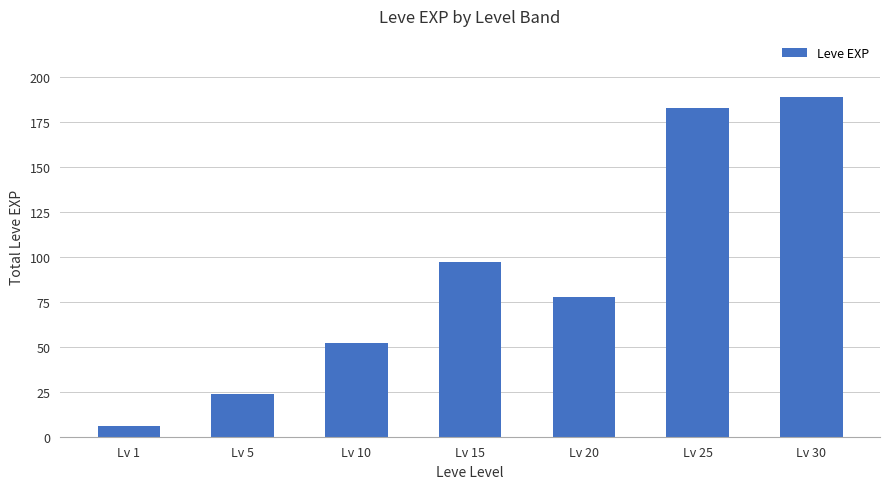

What is the smallest value displayed?

6